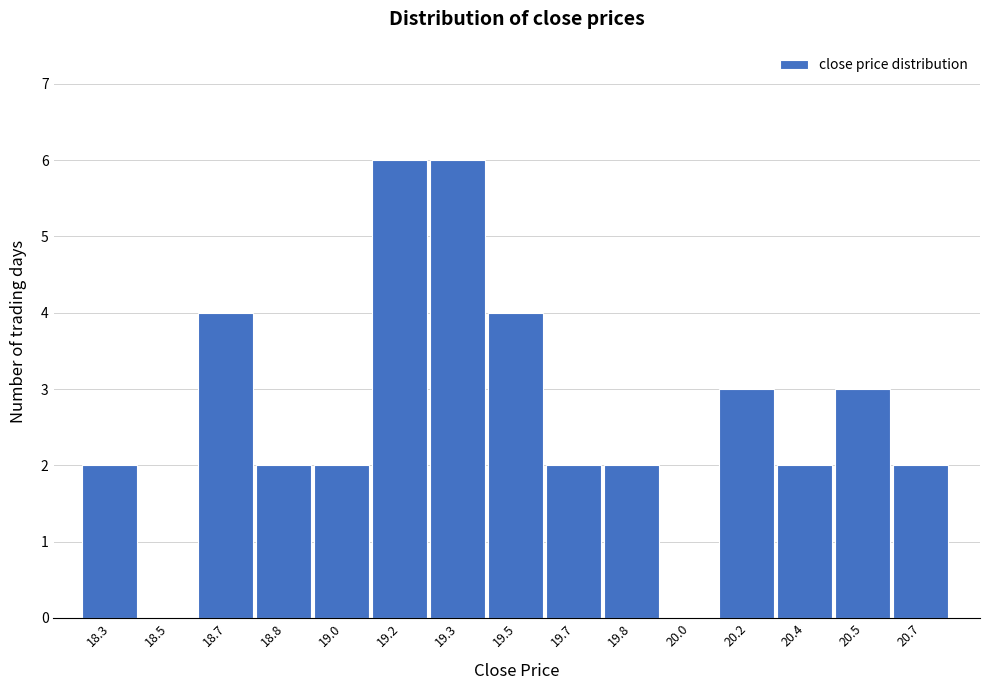

Reading left to right, extract all data points from this chart.

18.3=2	18.5=0	18.7=4	18.8=2	19.0=2	19.2=6	19.3=6	19.5=4	19.7=2	19.8=2	20.0=0	20.2=3	20.4=2	20.5=3	20.7=2